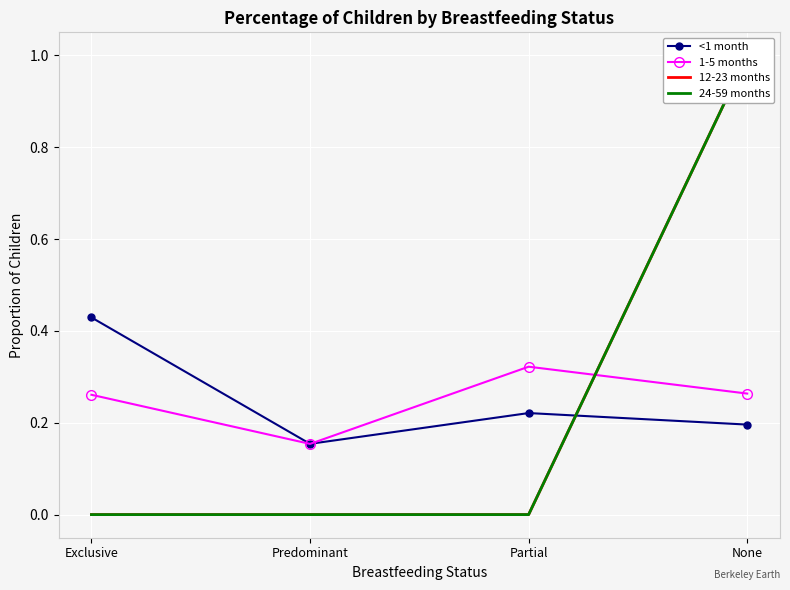

Is the value of <1 month at None greater than the value of 1-5 months at Partial?

No